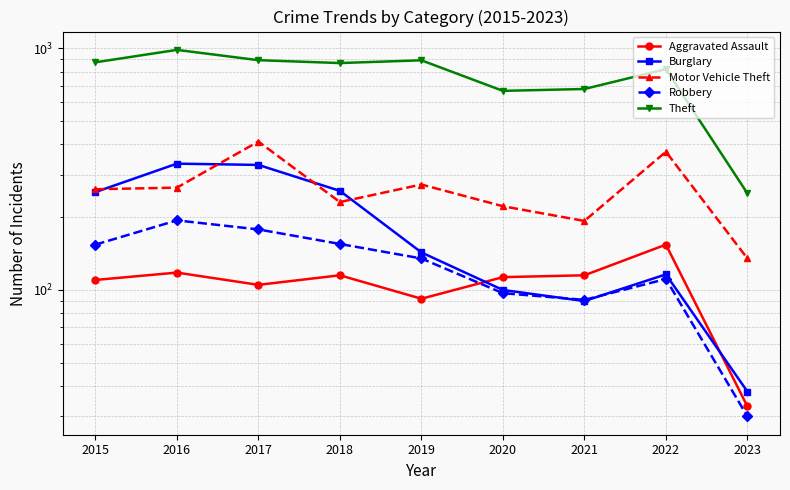

What is the lowest value of the Theft series?

251